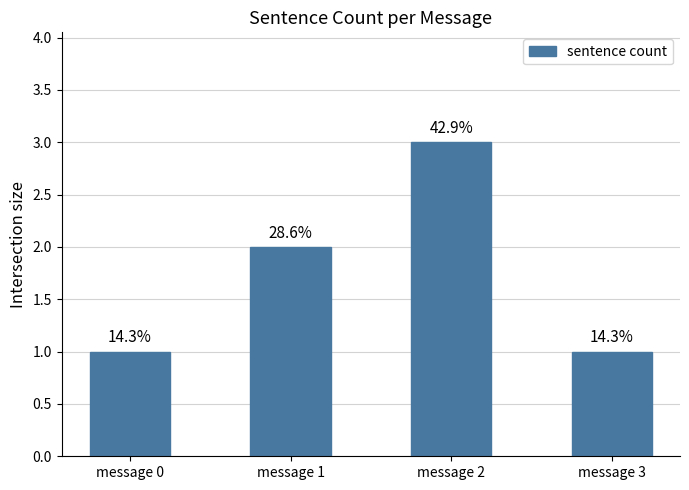

How many bars are there in total?

4